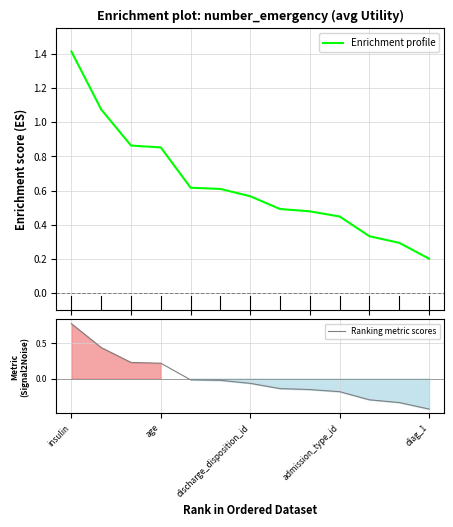

What is the label of the 12th point from the left?

11